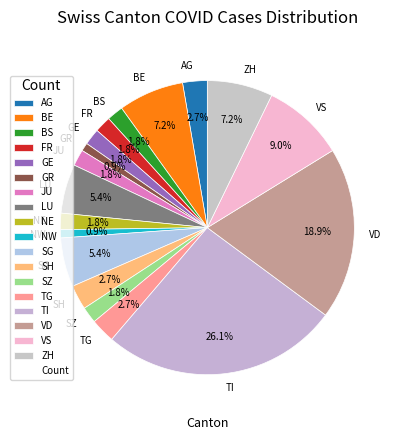

Is SG the majority of the pie?

No